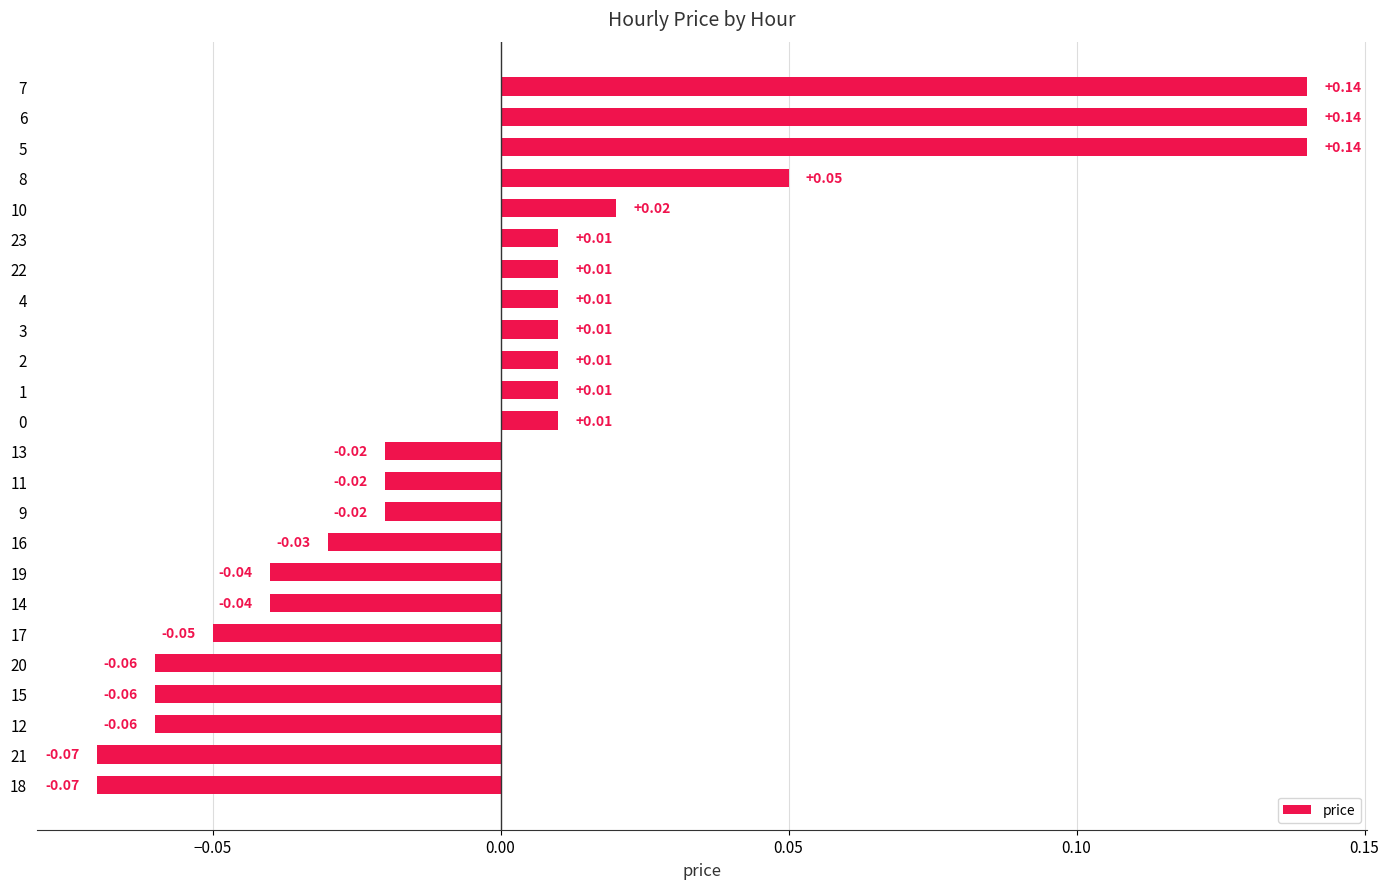

How many categories are shown in the chart?

24